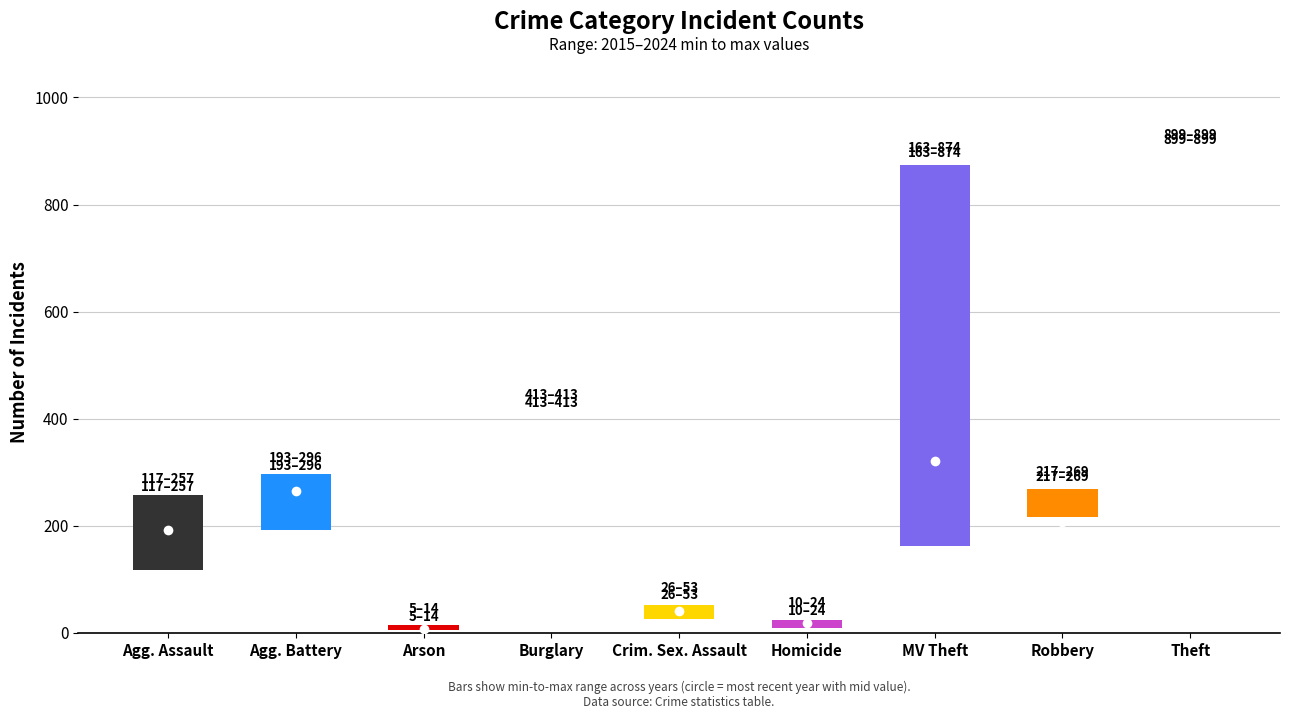

What is the sum of the mid values at Homicide and Aggravated Battery?

283